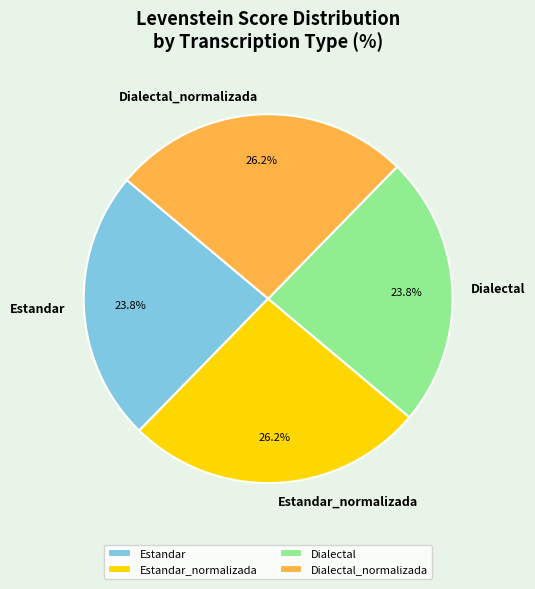

To the nearest percent, what portion does Dialectal_normalizada represent?

26%